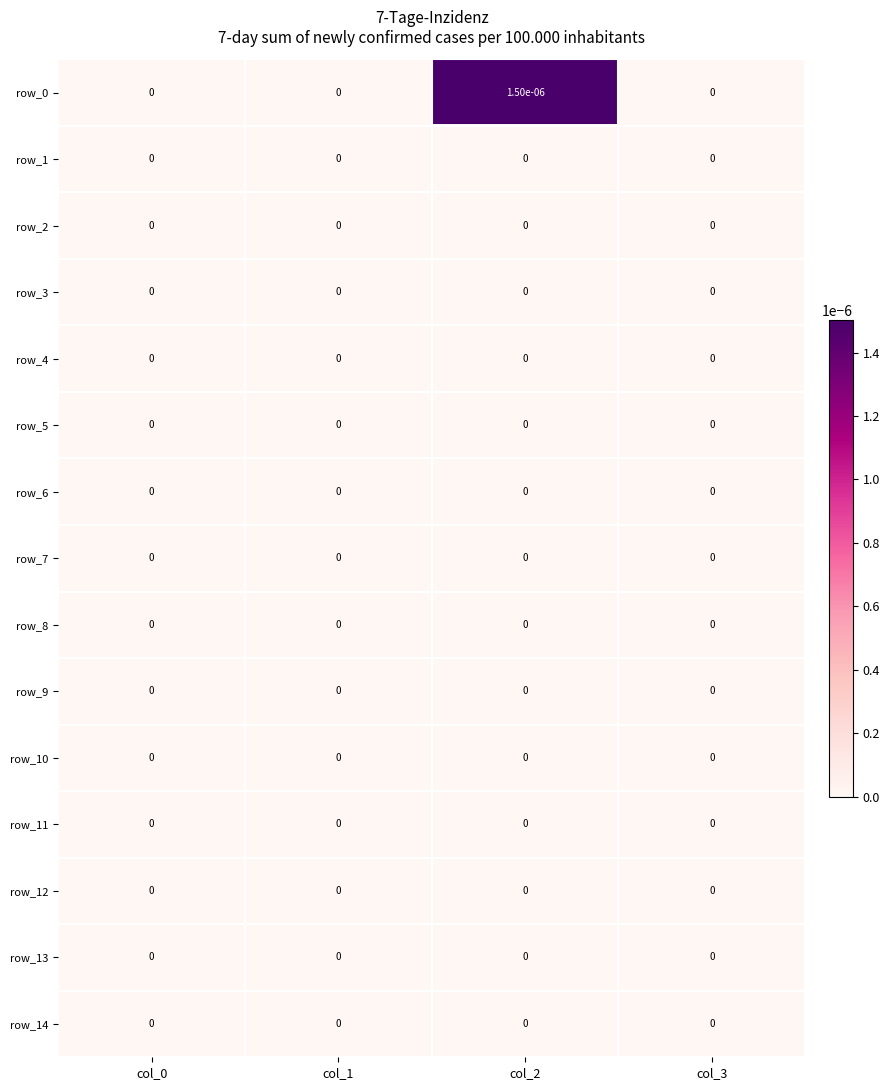

True or false: row_12 has a value of 0.0 at col_2.

True